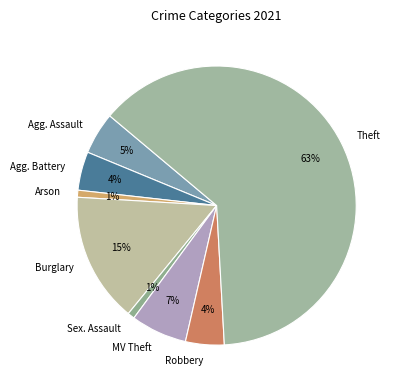

Which has a higher value, Agg. Assault or Arson?

Agg. Assault